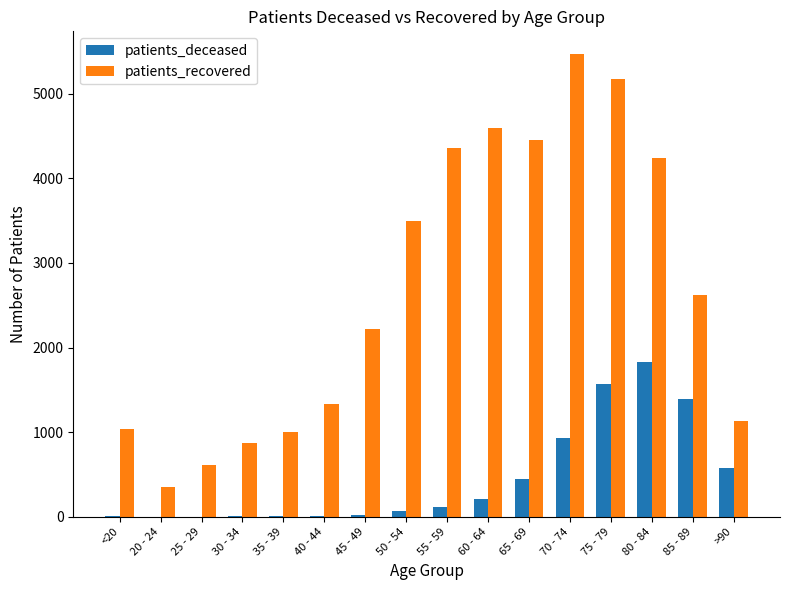

Which series has the largest total across all categories?

patients_recovered